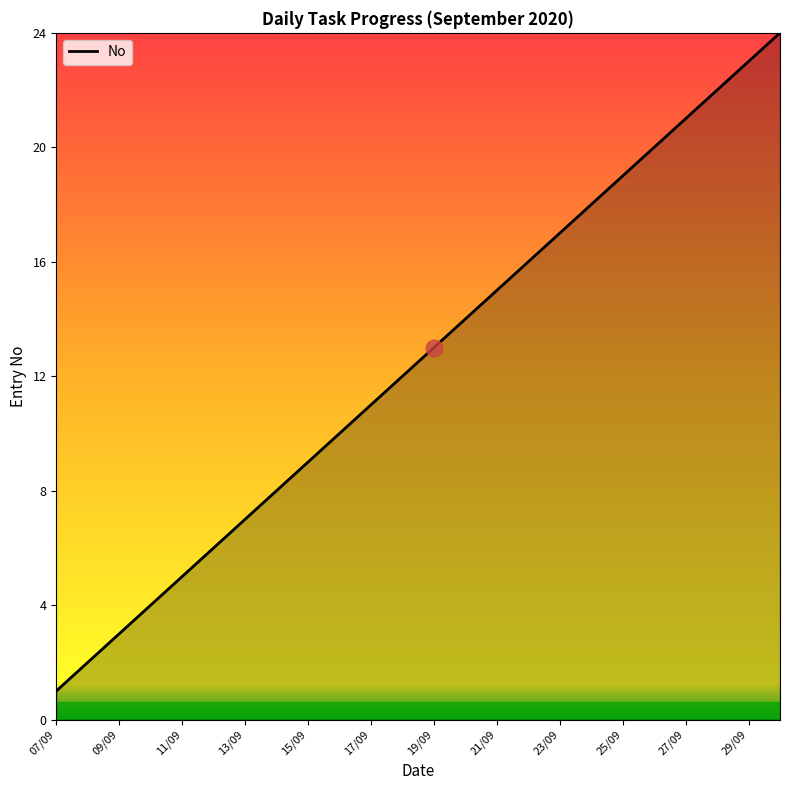

What is the maximum value shown in the chart?

24